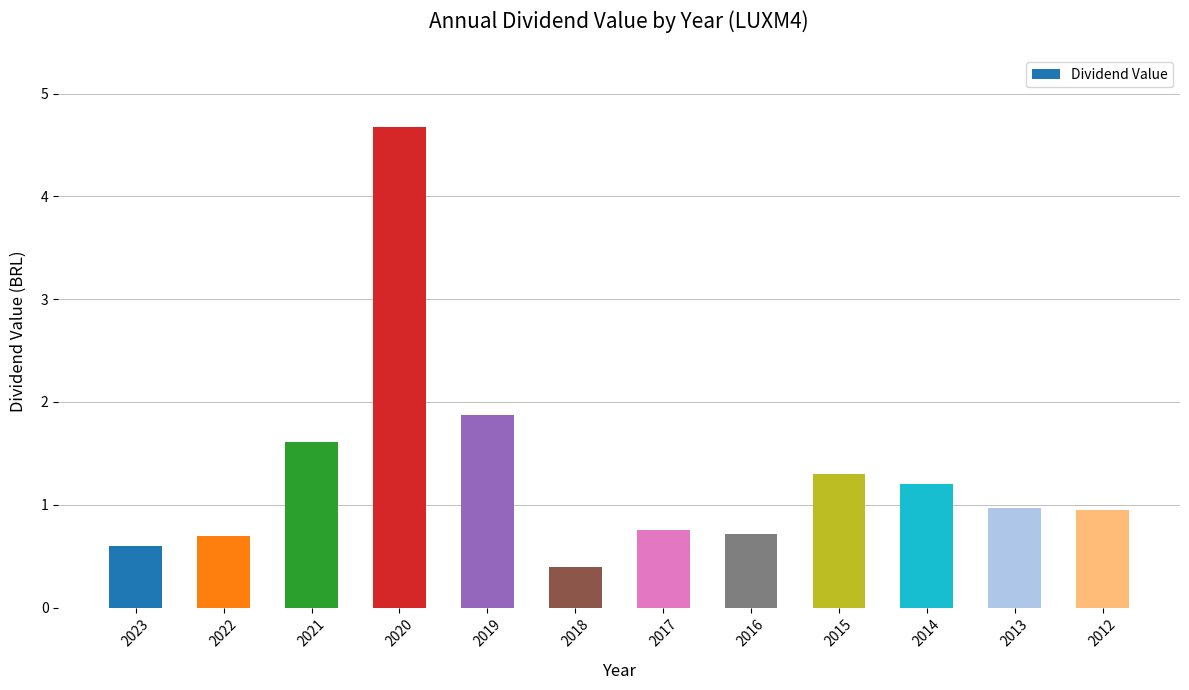

What is the change in value from 2017 to 2014?

+0.4